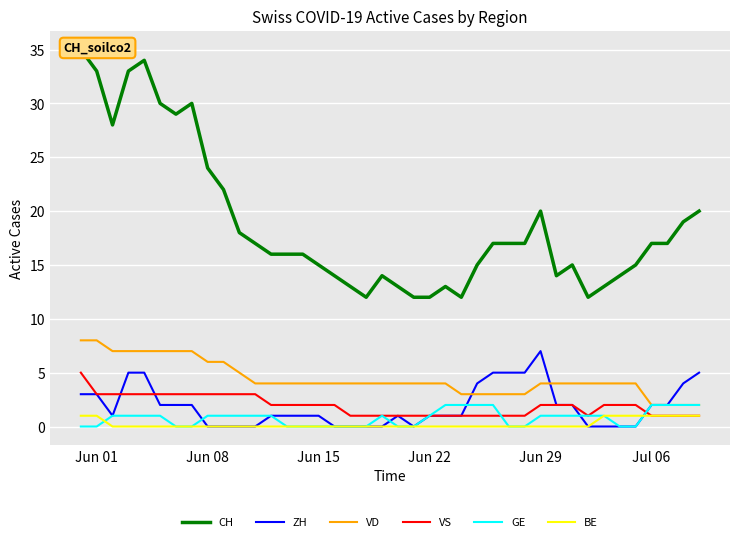

What is the highest value of the ZH series?

7